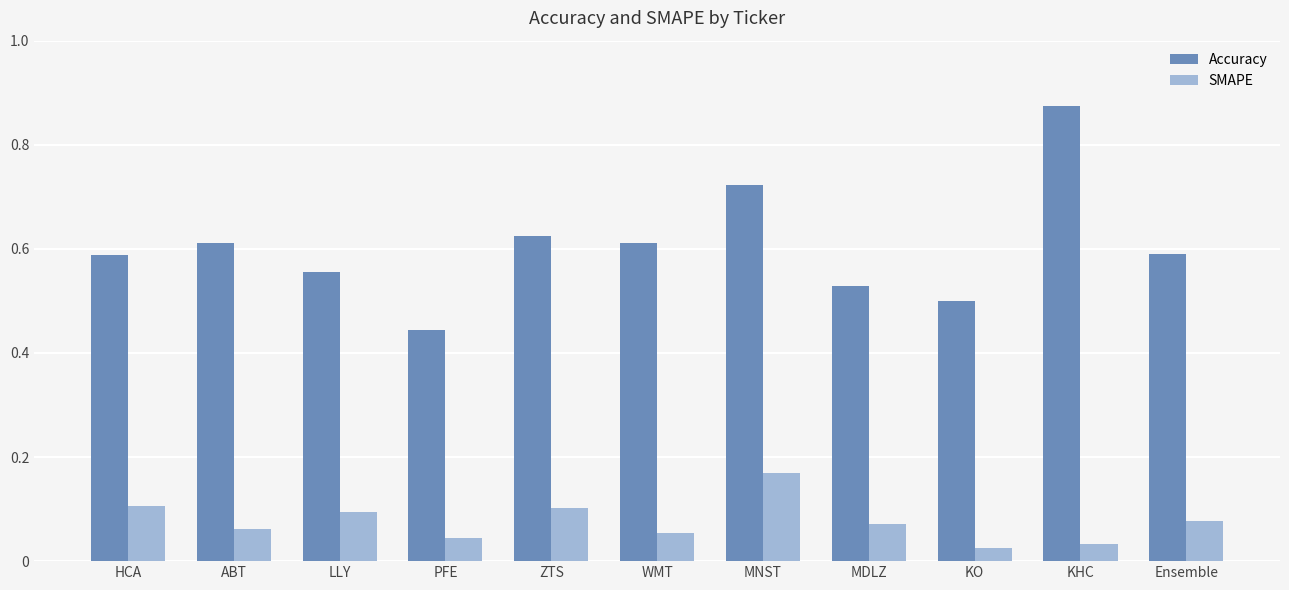

What is the sum of the Accuracy values at PFE and MDLZ?

1.0